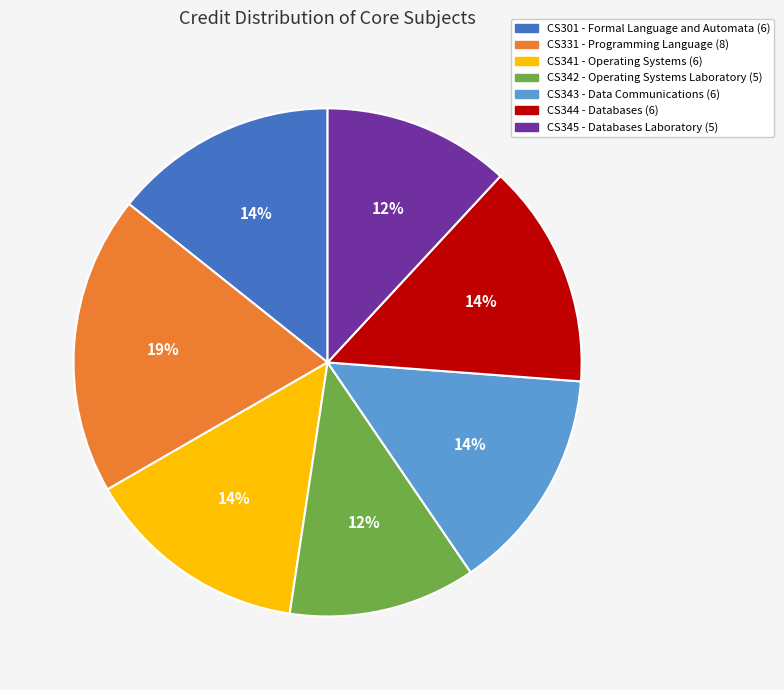

How many segments does this pie chart have?

7